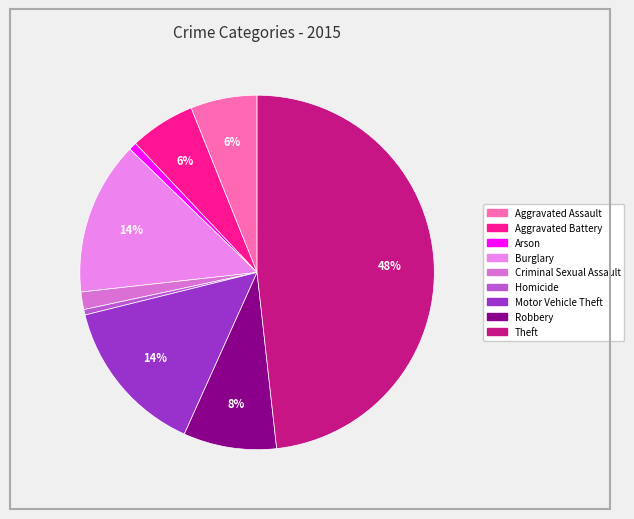

What percentage is the Burglary slice, to the nearest percent?

14%